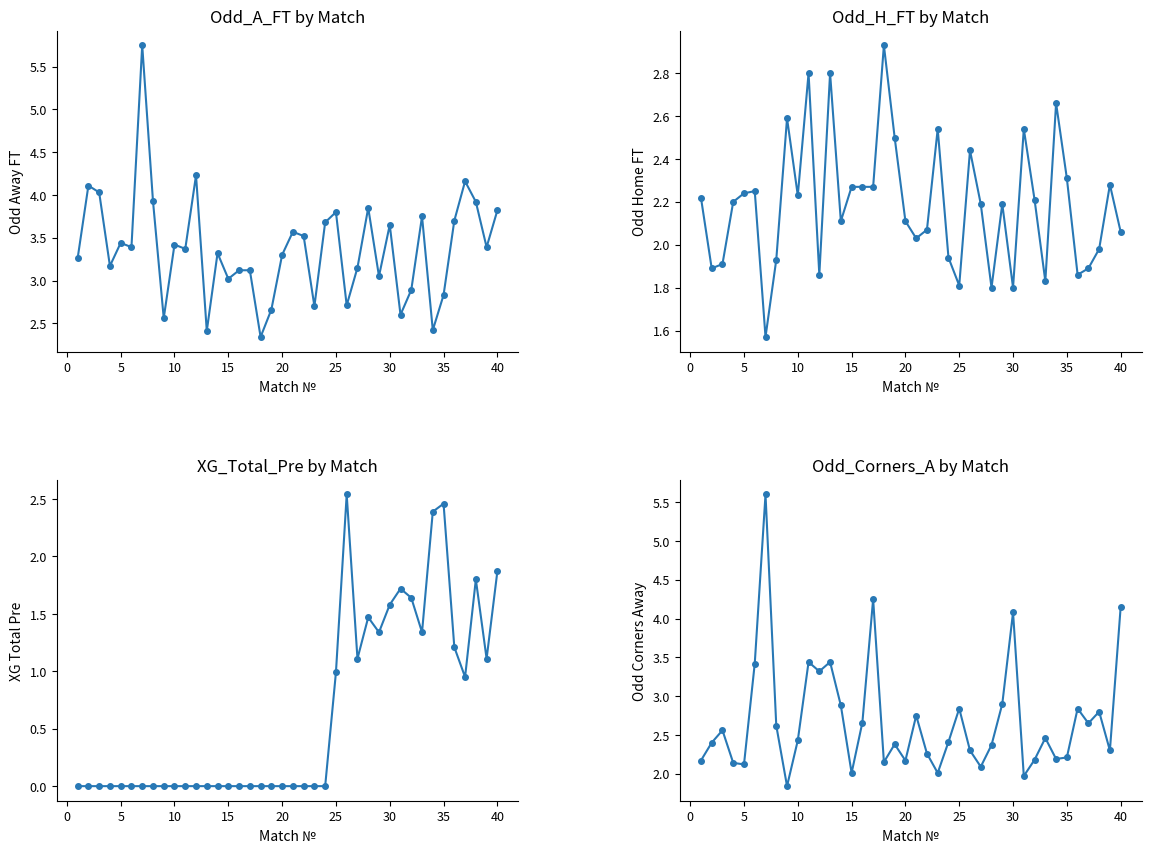

What is the minimum value for Odd_H_FT?

1.6